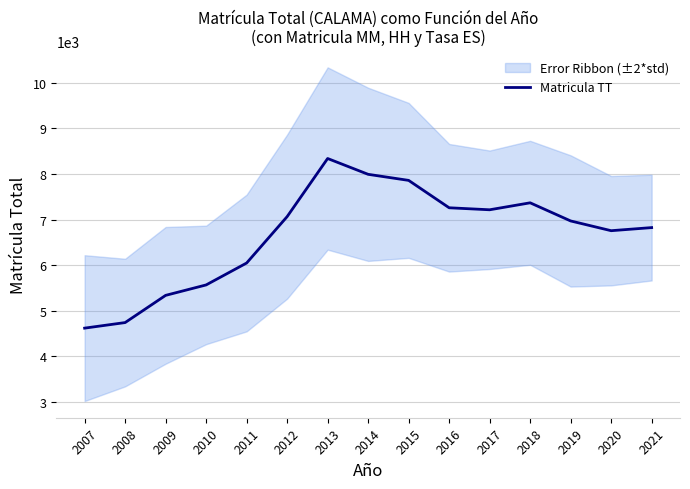

What is the difference between the maximum and second lowest values?

3600